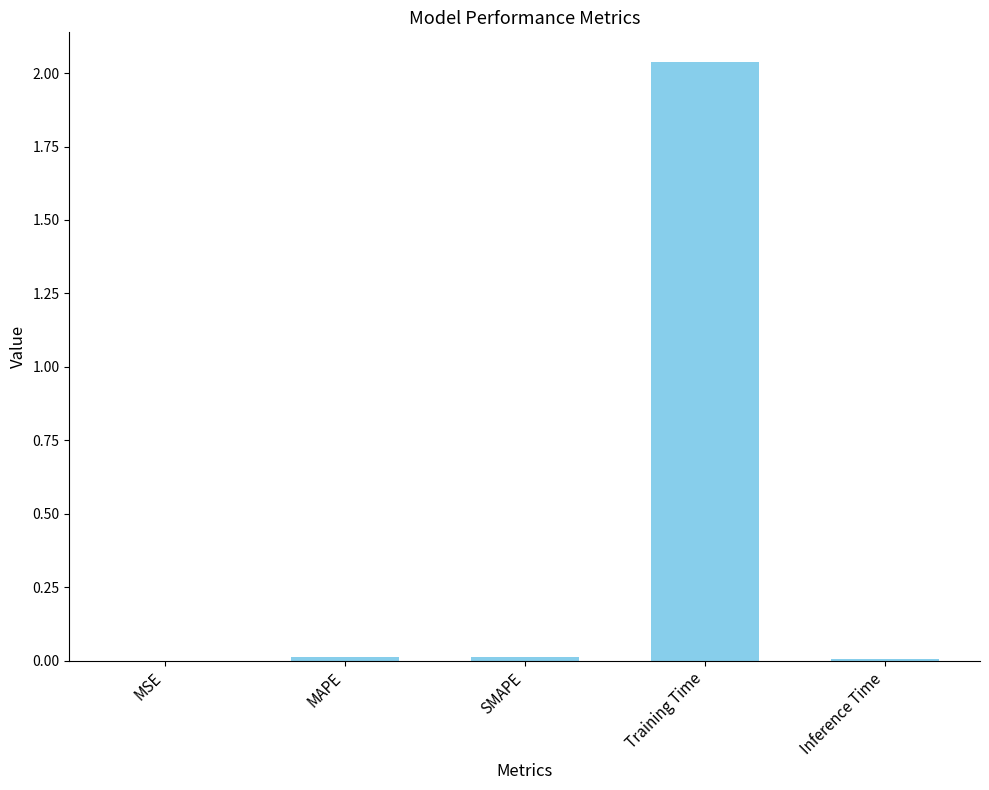

What is the sum of all values?

2.1